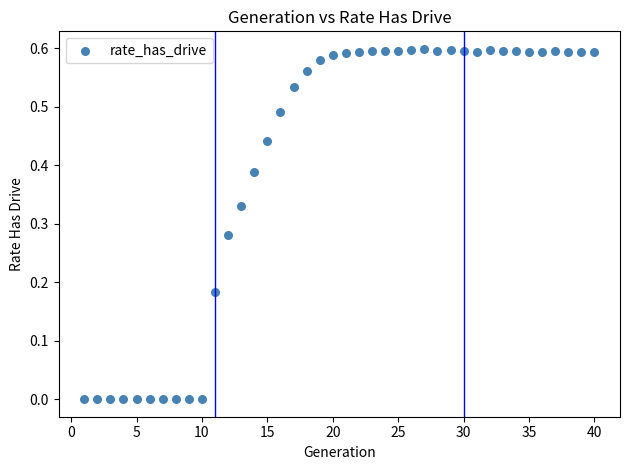

What is the range of X values (max minus min)?

39.0